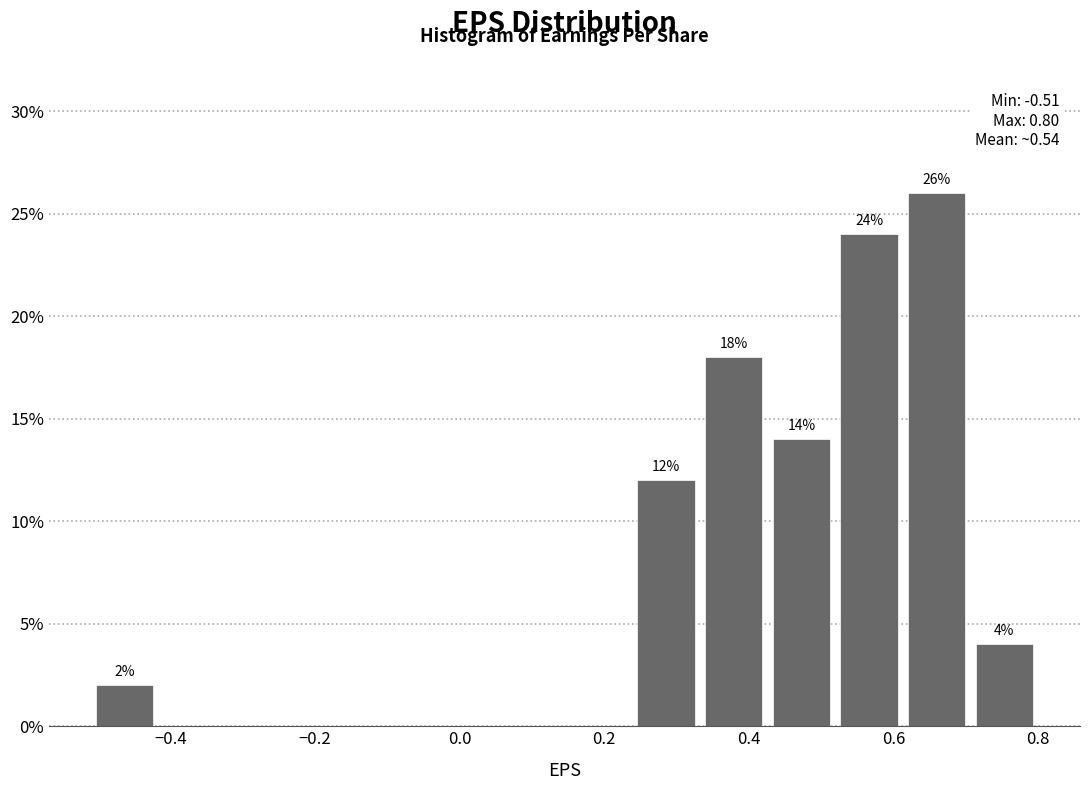

Which range on the x-axis has the tallest bar?

0.62 to 0.70